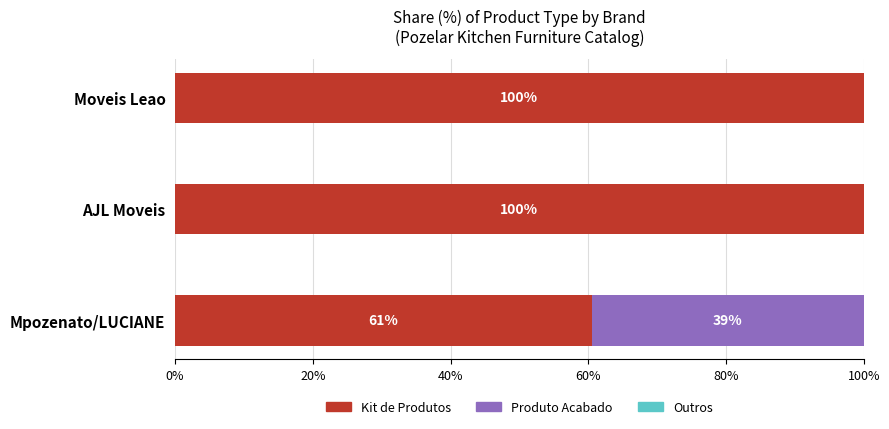

At which label is Kit de Produtos closest to 80?

Mpozenato/LUCIANE